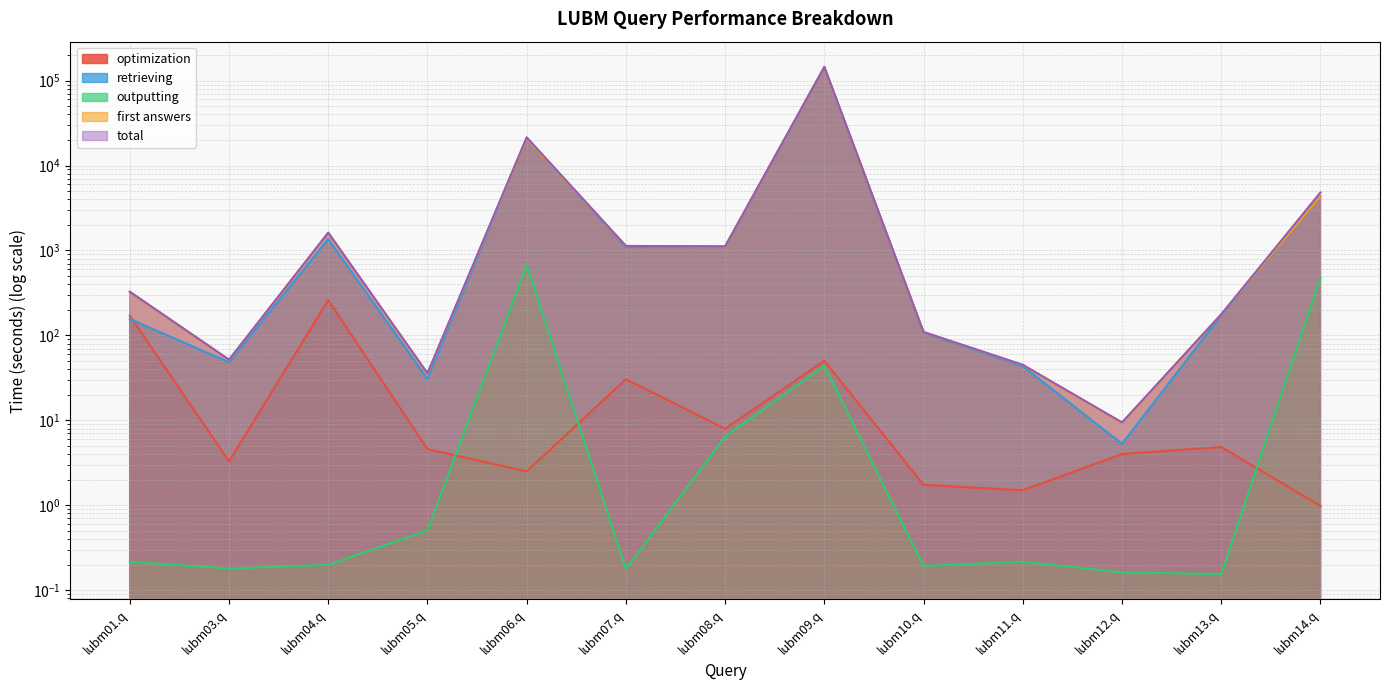

Does the chart have visible grid lines?

Yes